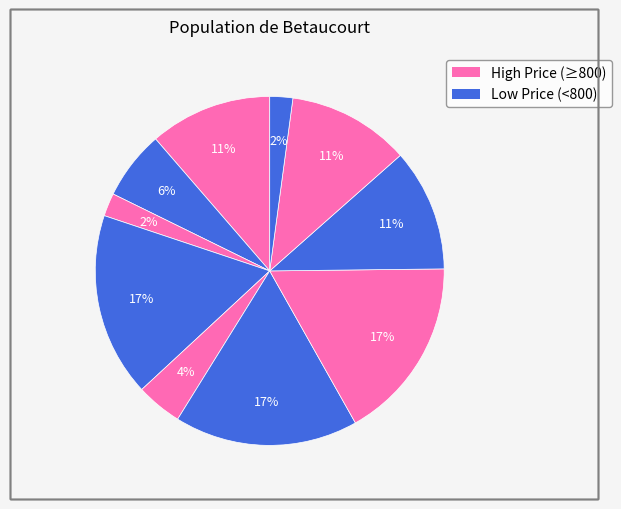

Count the number of slices in the pie.

10